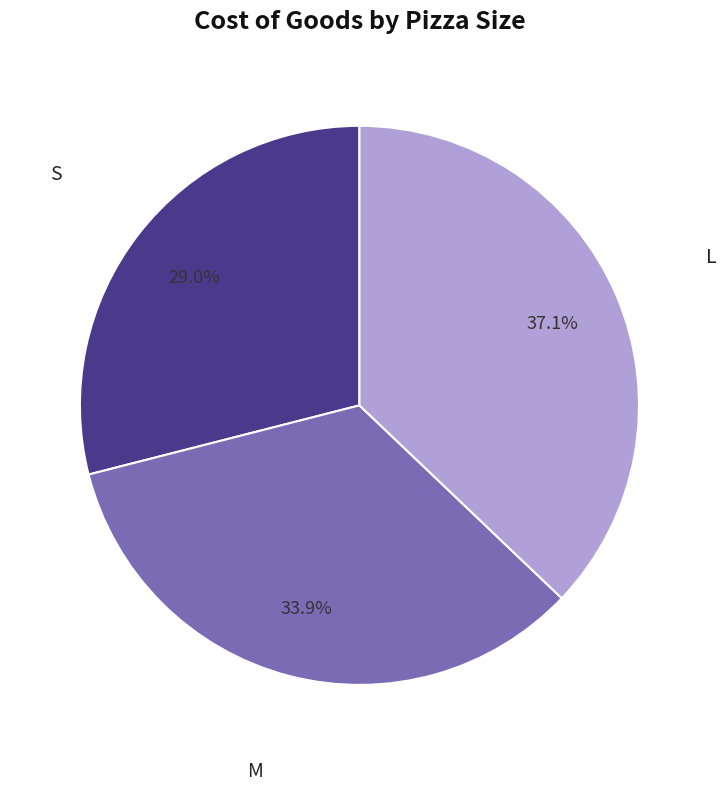

To the nearest percent, what is the average slice percentage?

33%